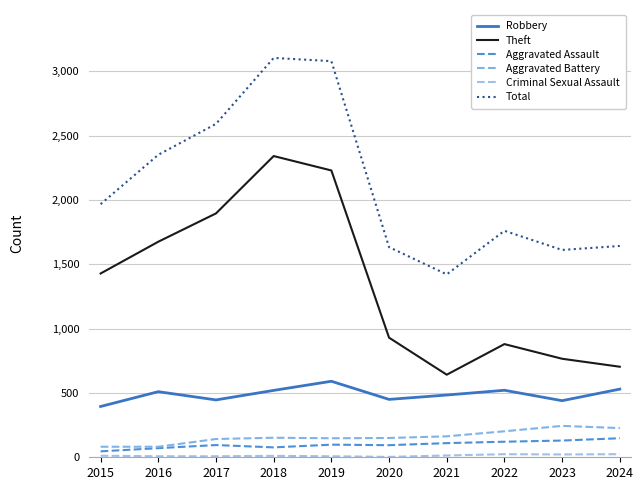

Is this an area chart (filled region under the line)?

No